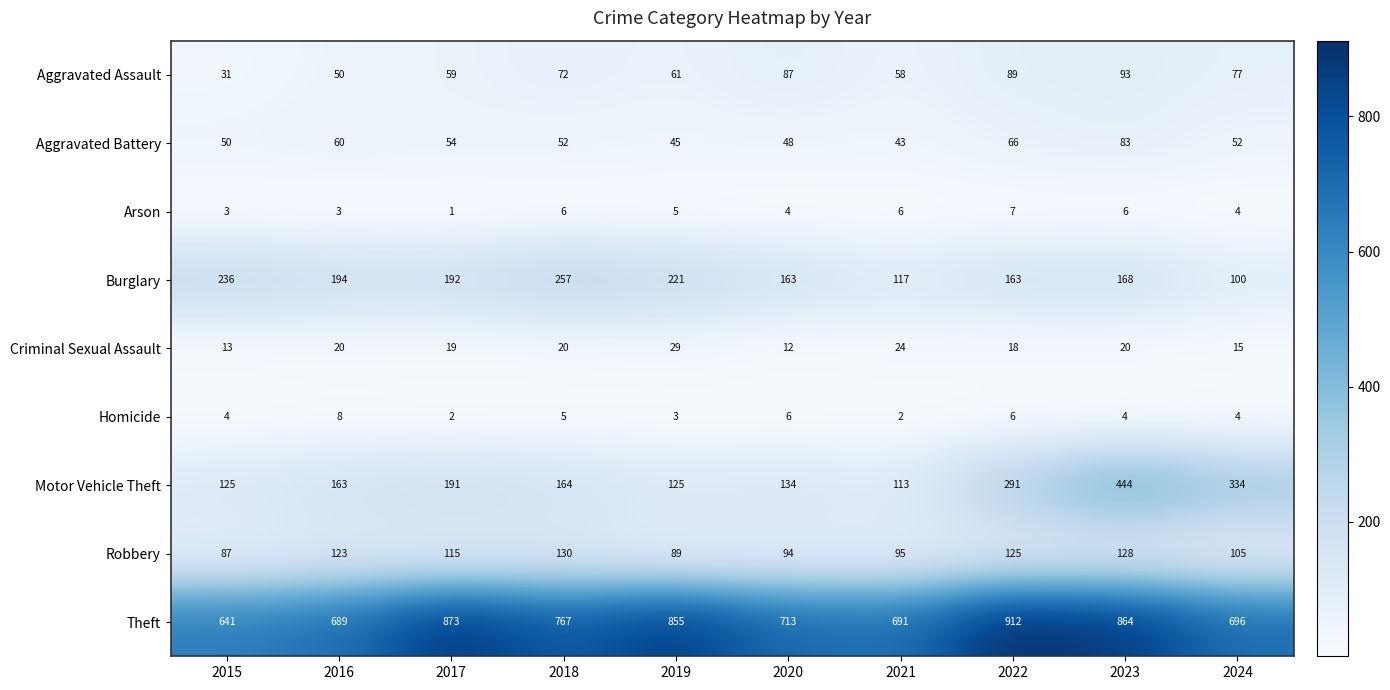

What is the difference between the Motor Vehicle Theft values at 2020 and 2015?

9